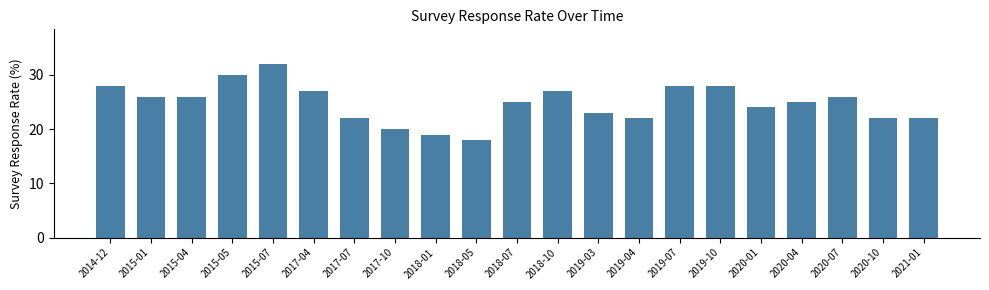

Reading left to right, extract all data points from this chart.

28	26	26	30	32	27	22	20	19	18	25	27	23	22	28	28	24	25	26	22	22